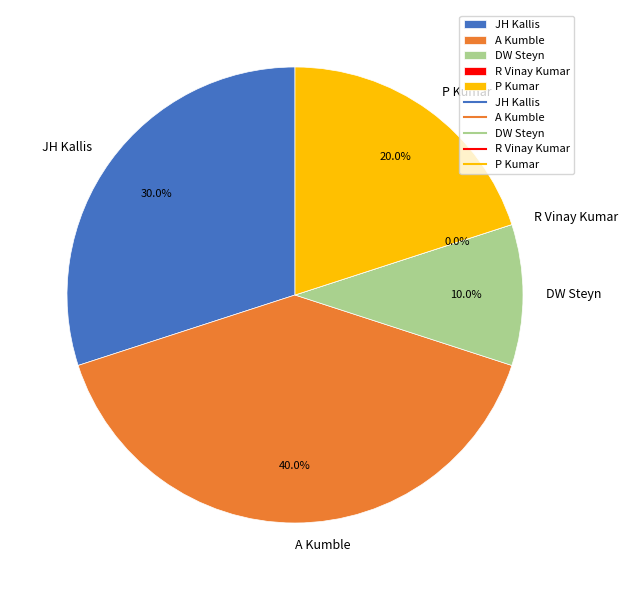

To the nearest percent, what percentage of the pie is JH Kallis?

30%